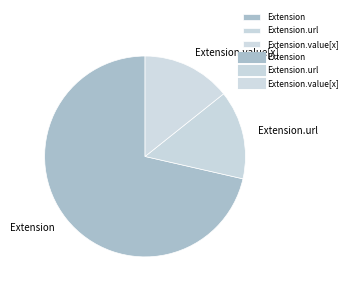

Is there a majority slice in this chart?

Yes